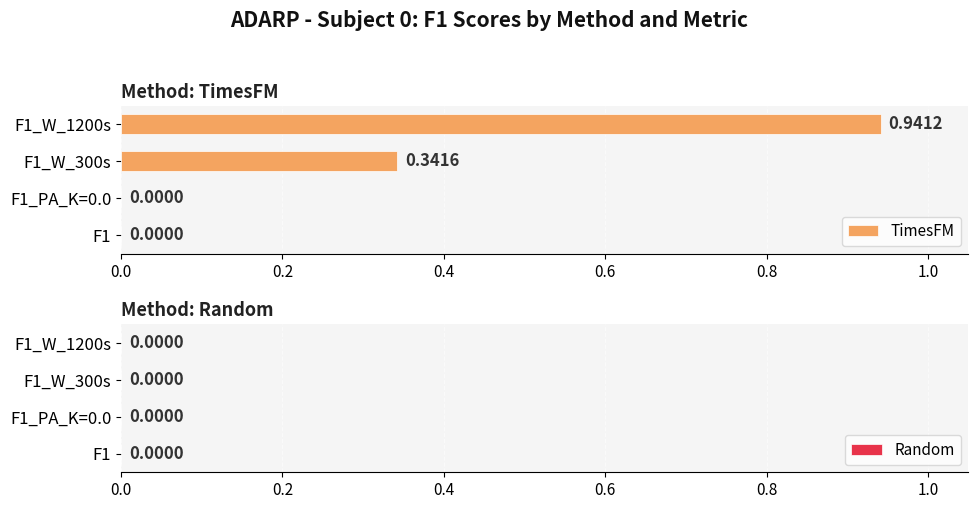

Rank the series by their average value, from highest to lowest.

TimesFM, Random